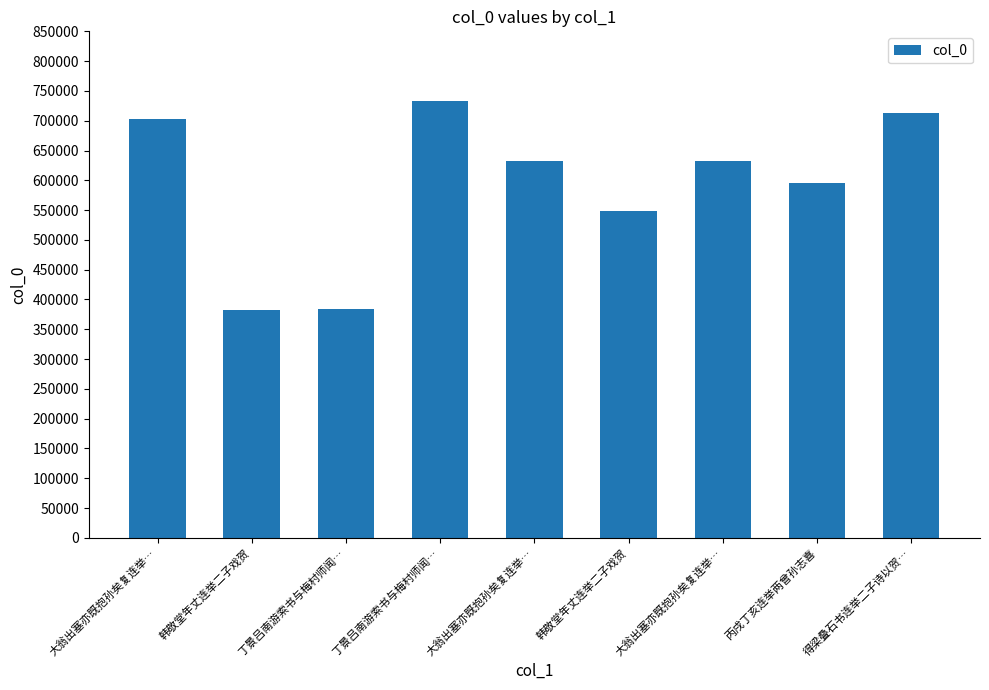

How many categories are shown in the chart?

9